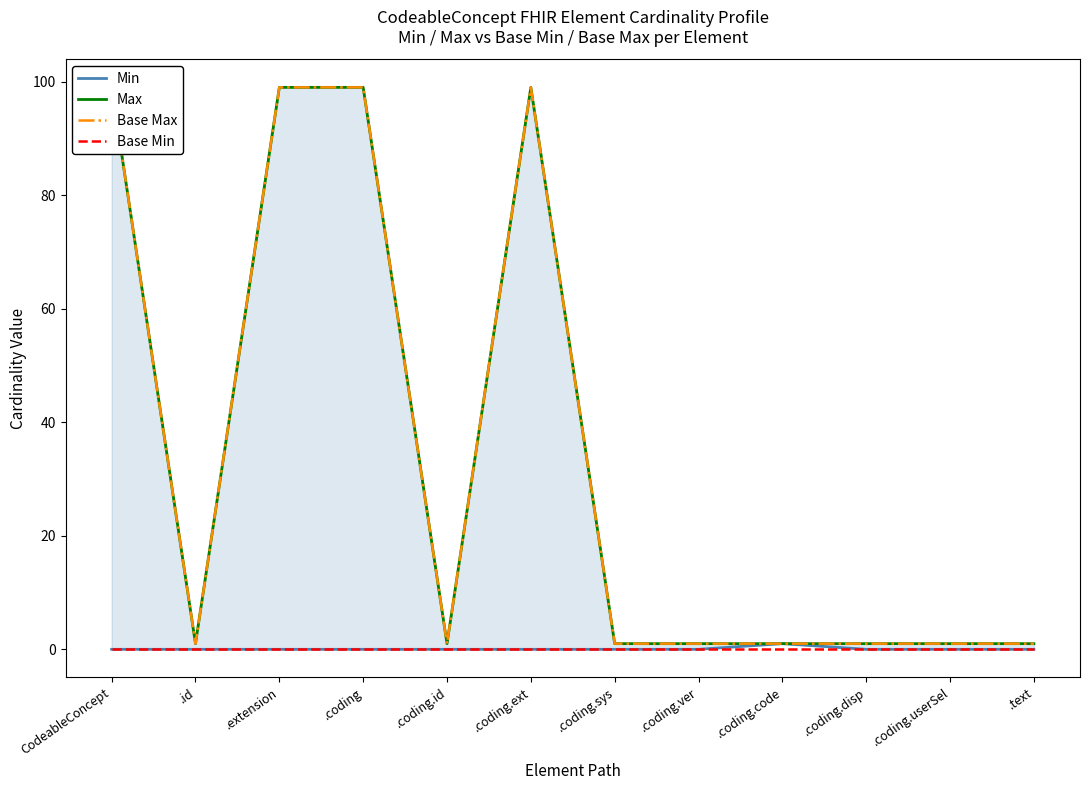

The value of Max at .coding.disp is 1. True or false?

False